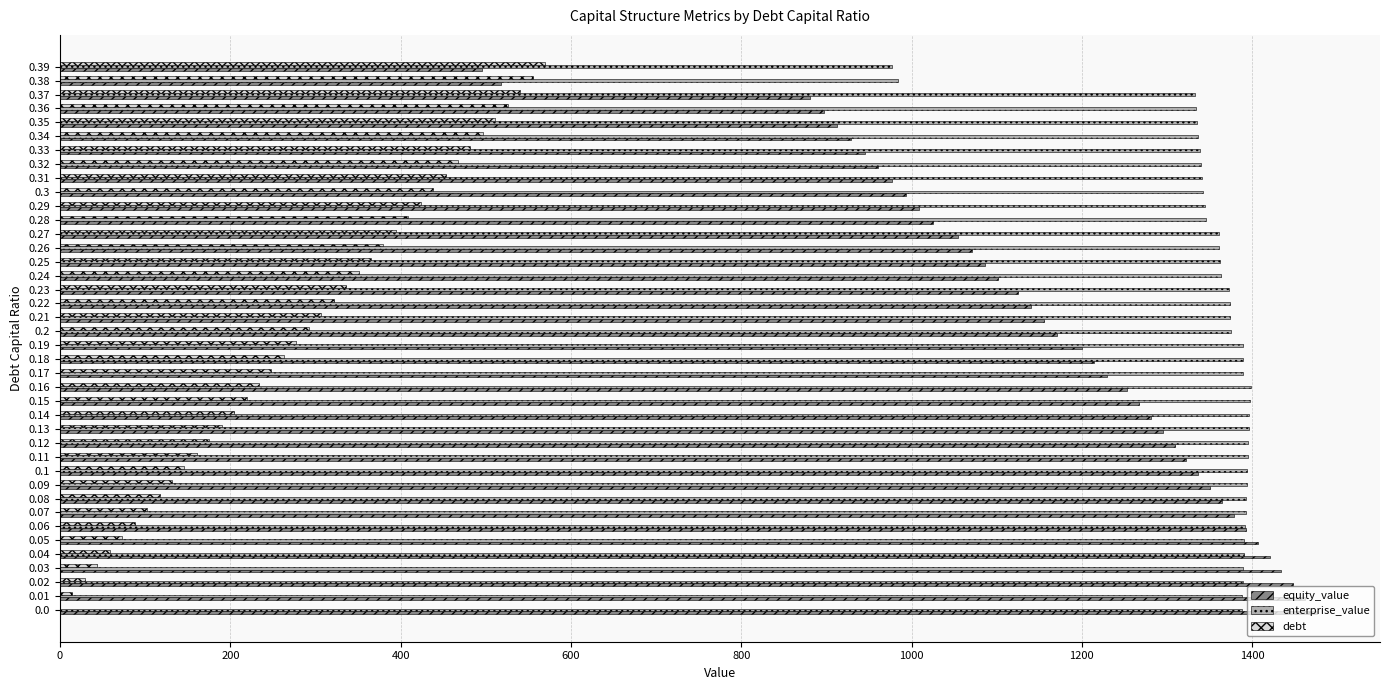

The value of enterprise_value at 0.06 is 2361.3. True or false?

False